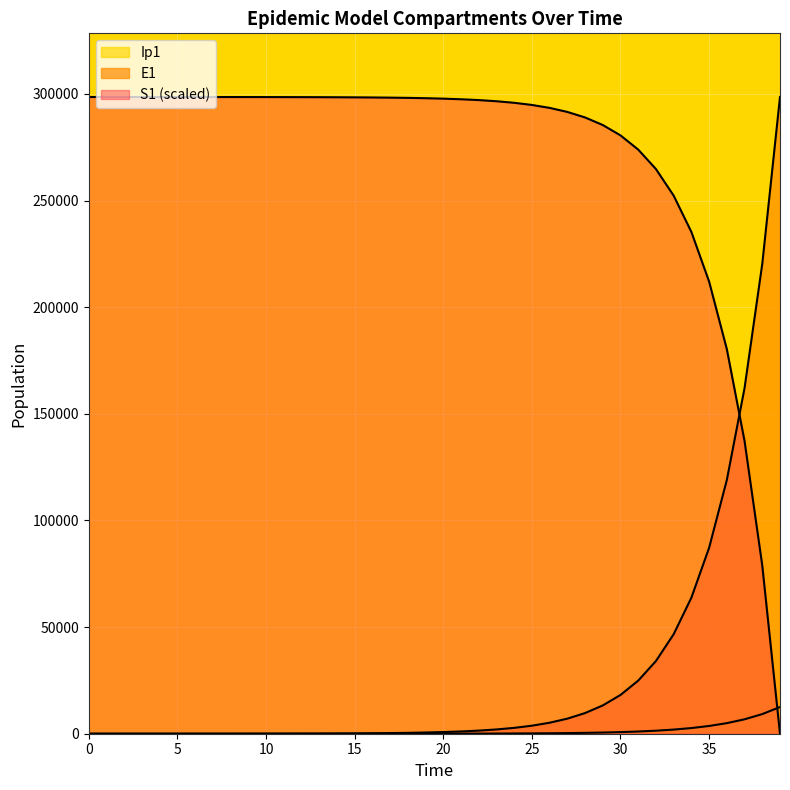

At which label is Ip1 closest to 6252?

37